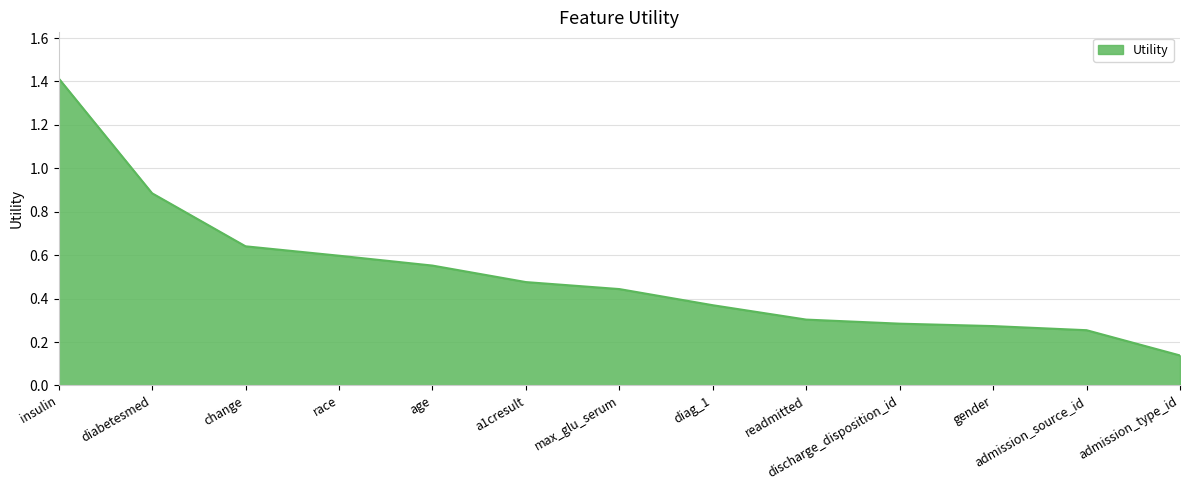

At which label is the value closest to 0?

admission_type_id